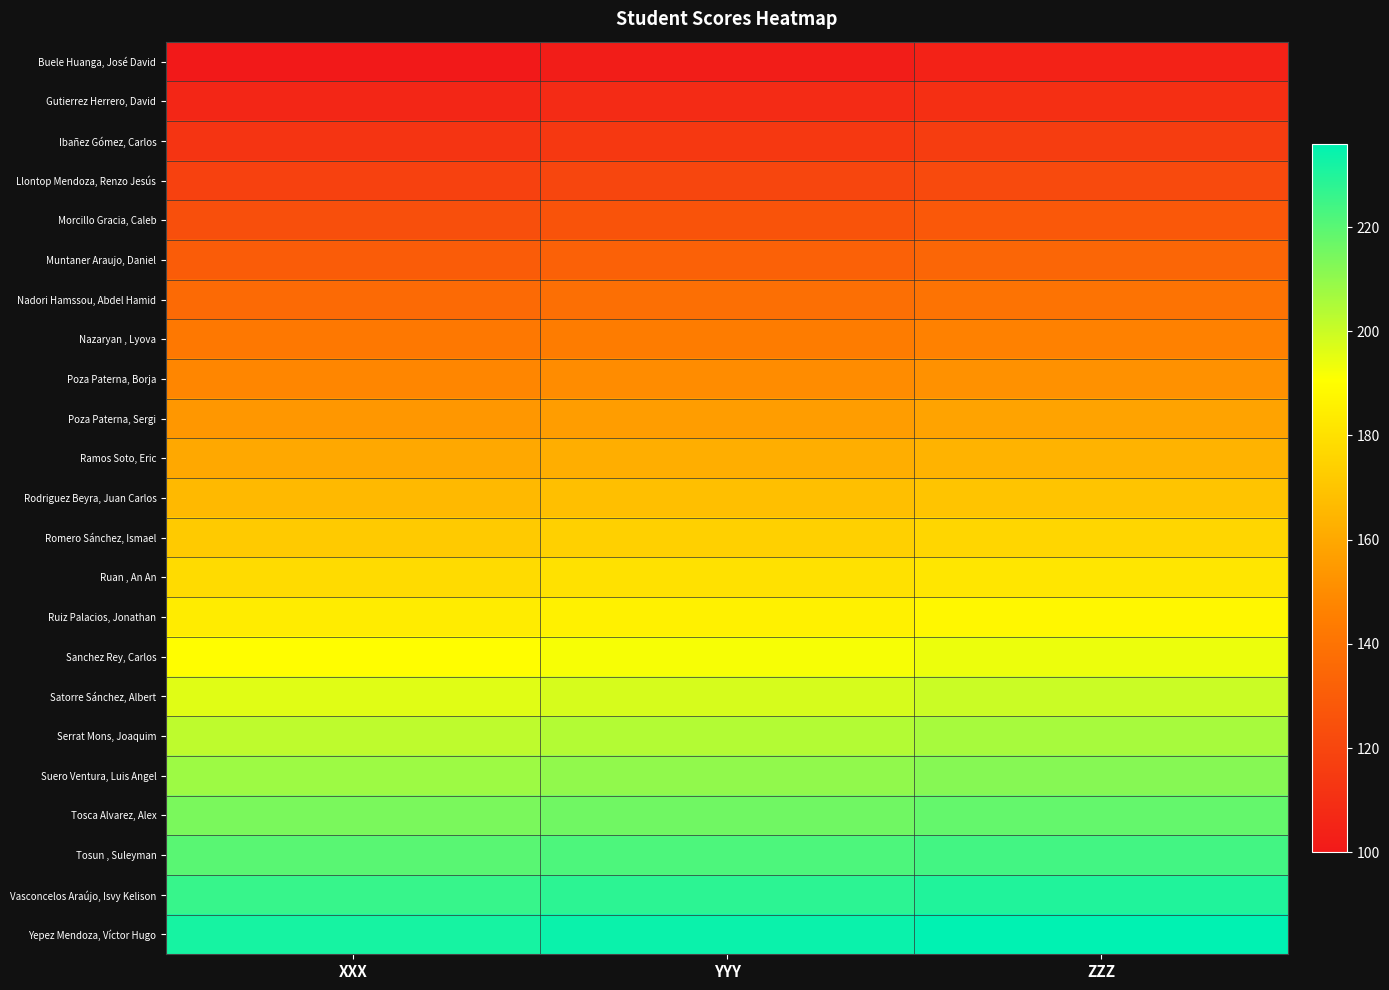

Between YYY and ZZZ, which series saw the biggest shift?

Buele Huanga, José David